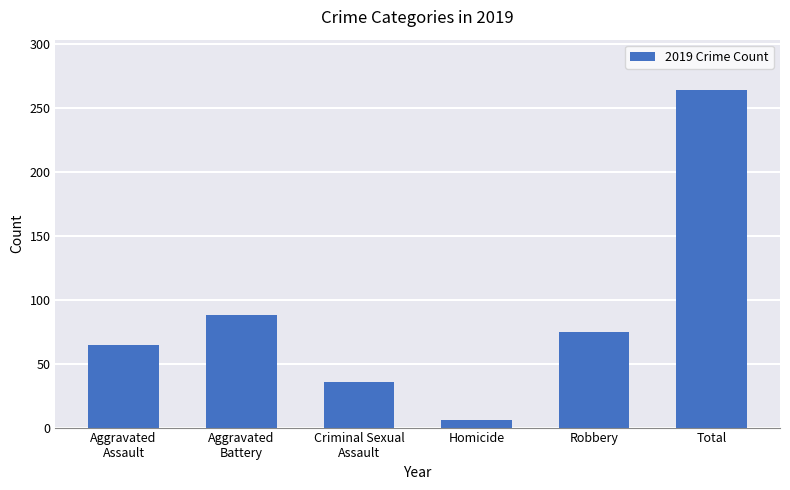

Which has a higher value, Robbery or Total?

Total